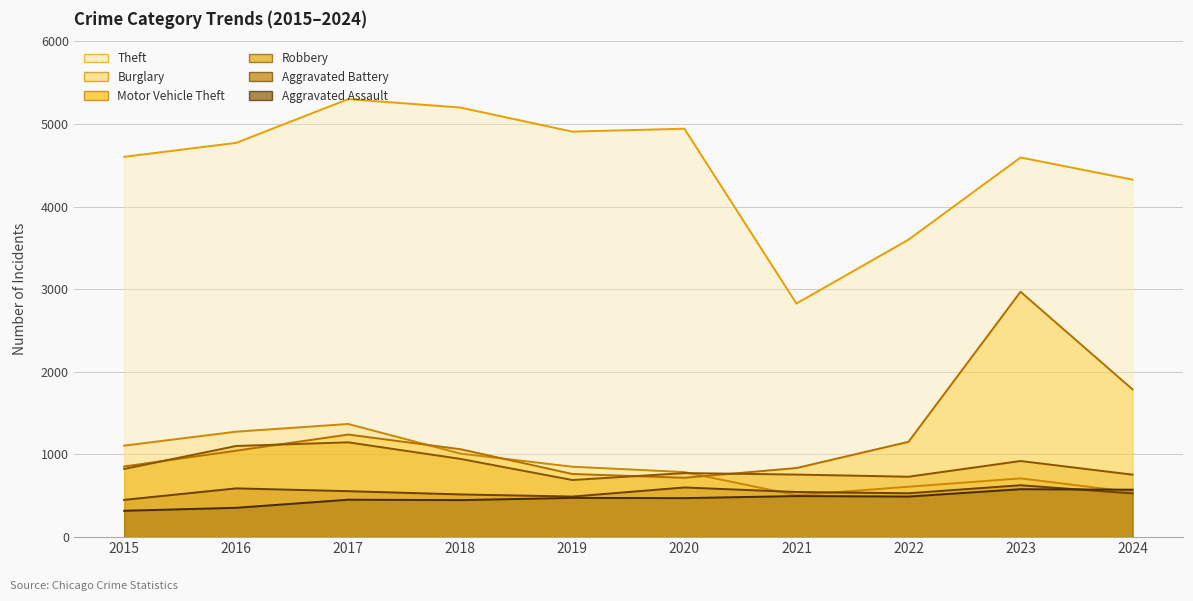

True or false: Robbery has a value of 1539 at 2023.

False